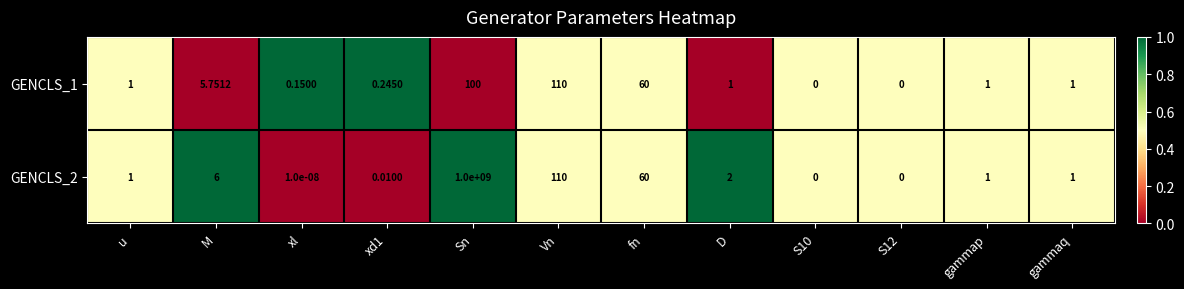

Where is GENCLS_1 nearest to the value 55?

fn